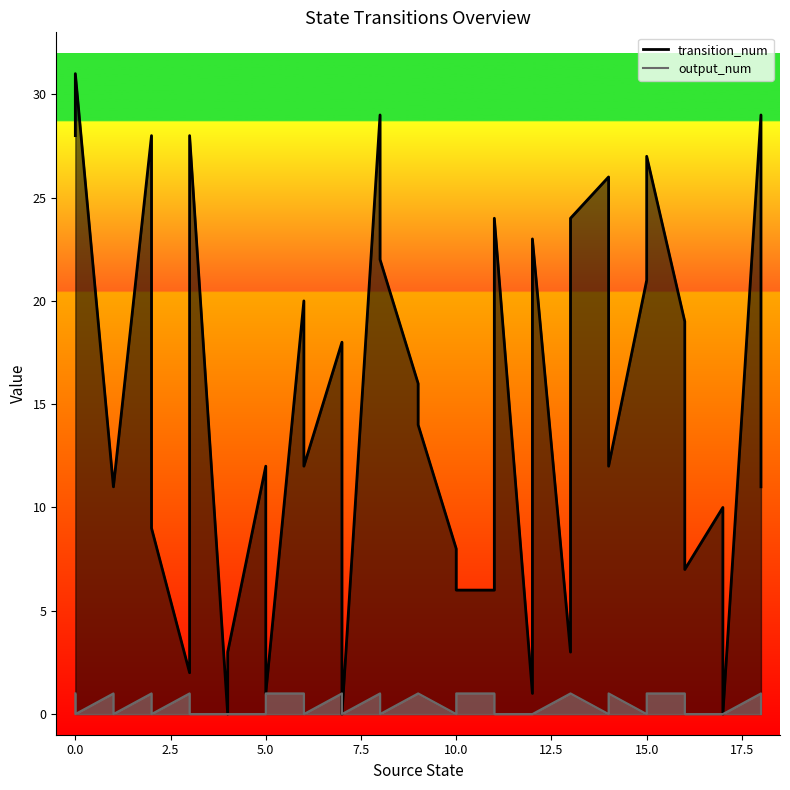

Reading left to right, list all the values displayed in this chart.

transition_num: 28	31	11	11	28	9	2	28	0	3	12	1	20	12	18	0	29	22	16	14	8	6	6	24	1	23	3	24	26	12	21	27	19	7	10	0	29	11
output_num: 1	0	1	0	1	0	1	0	0	0	0	1	1	0	1	0	1	0	1	1	0	1	1	0	0	0	1	1	0	1	0	1	1	0	0	0	1	0